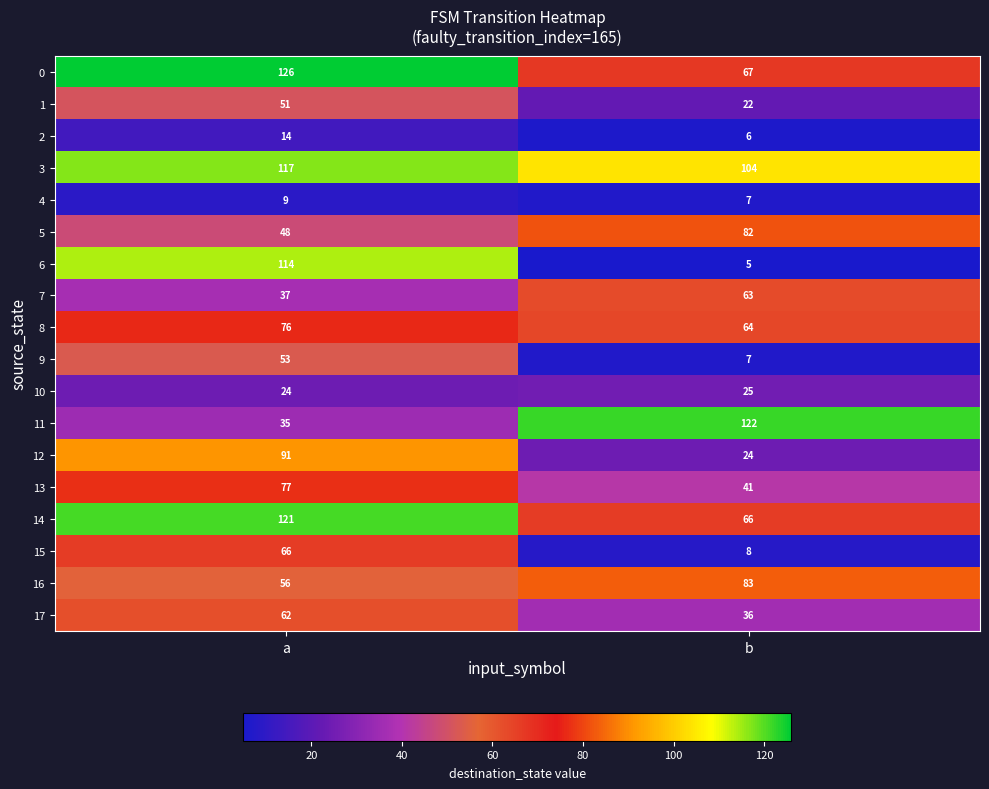

What is the smallest value displayed?

5